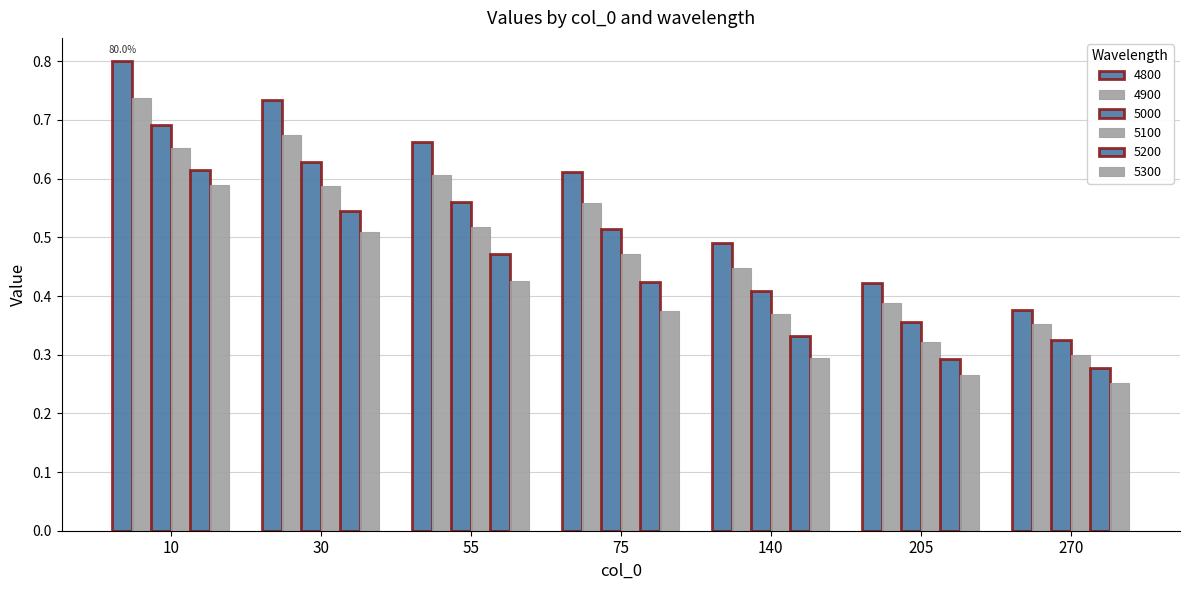

At which label does 5300 reach its peak?

10